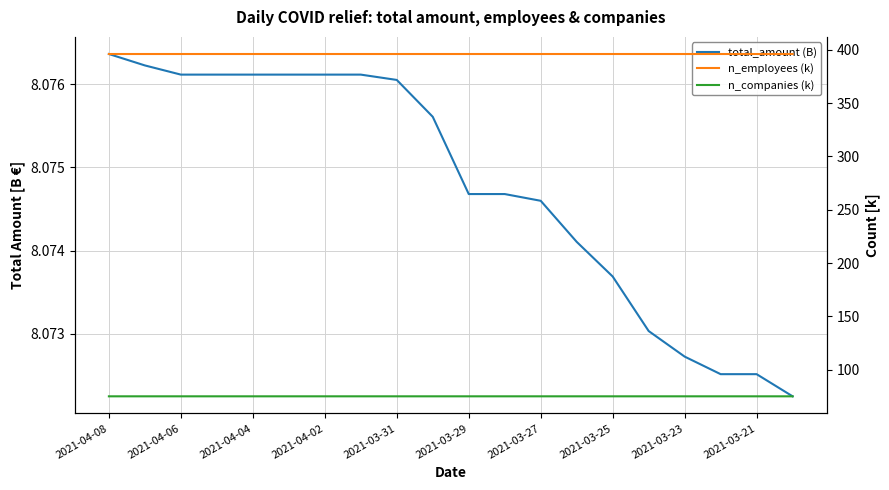

What is the average value of the n_employees (k) series?

396.0